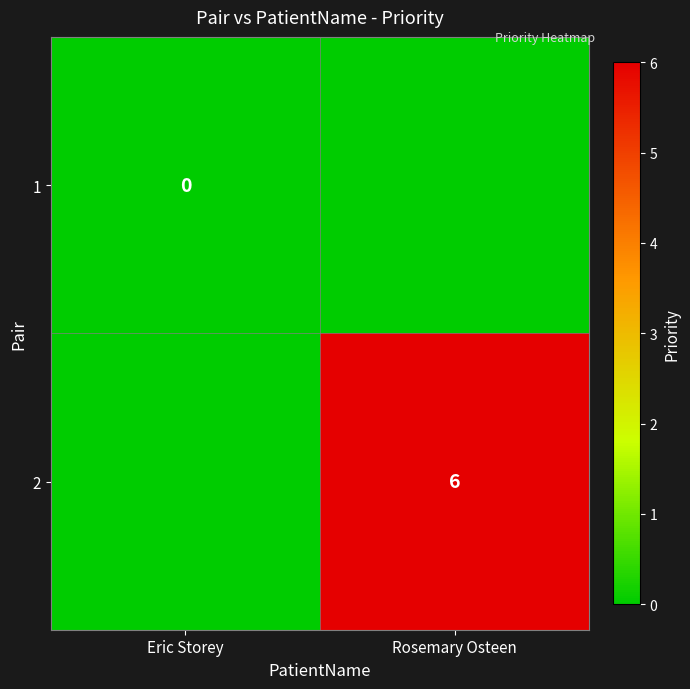

Which category has the highest value across all series?

Rosemary Osteen